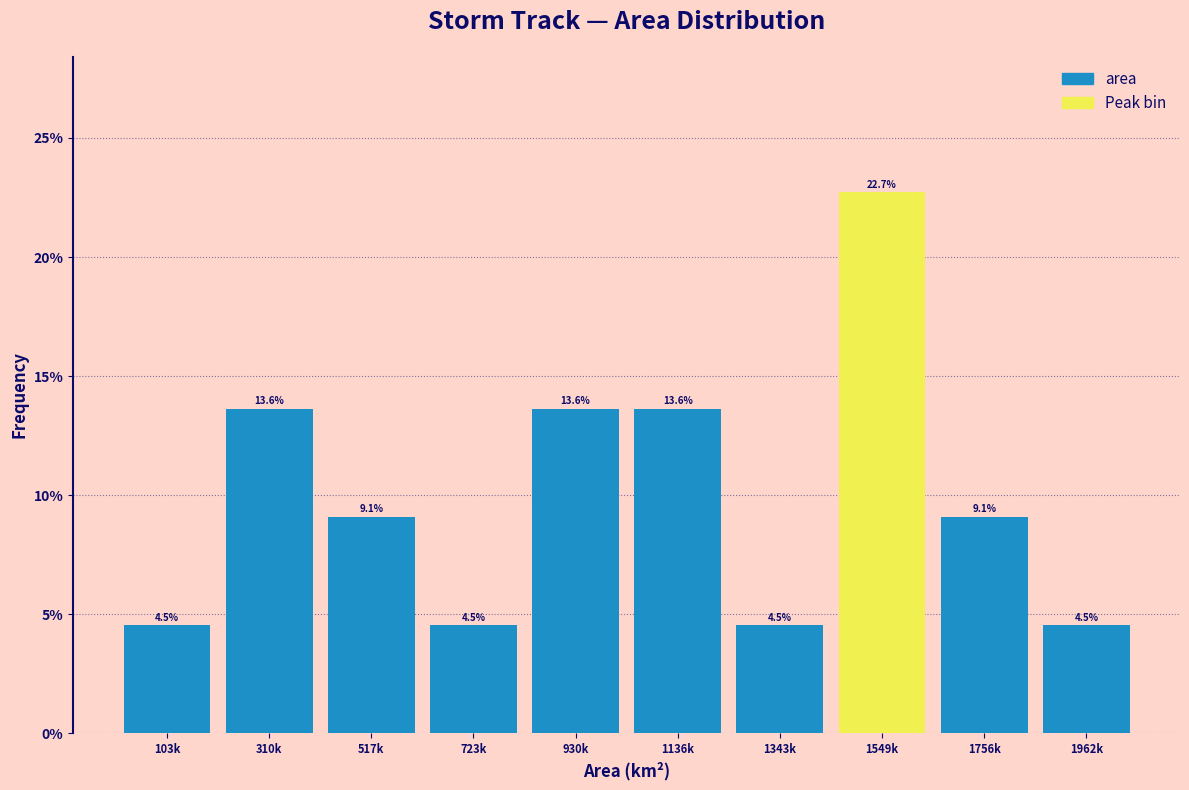

Reading left to right, what are all the values shown in this chart?

103k=4.5	310k=13.6	517k=9.1	723k=4.5	930k=13.6	1136k=13.6	1343k=4.5	1549k=22.7	1756k=9.1	1962k=4.5